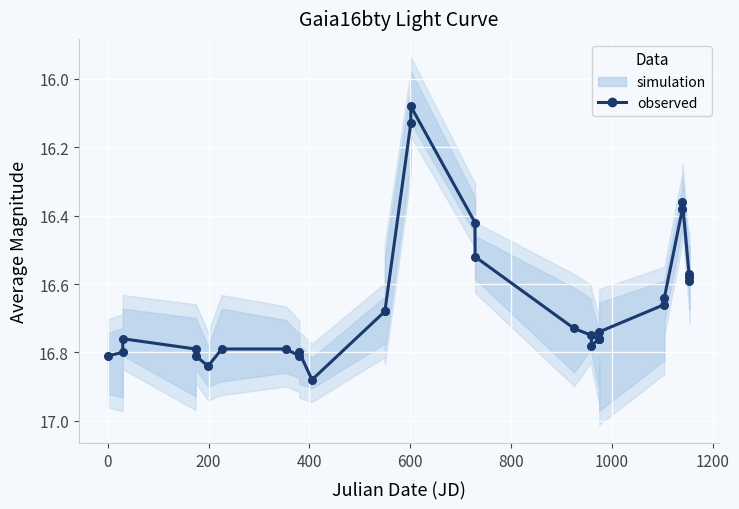

What is the difference between the maximum and minimum values?

0.8